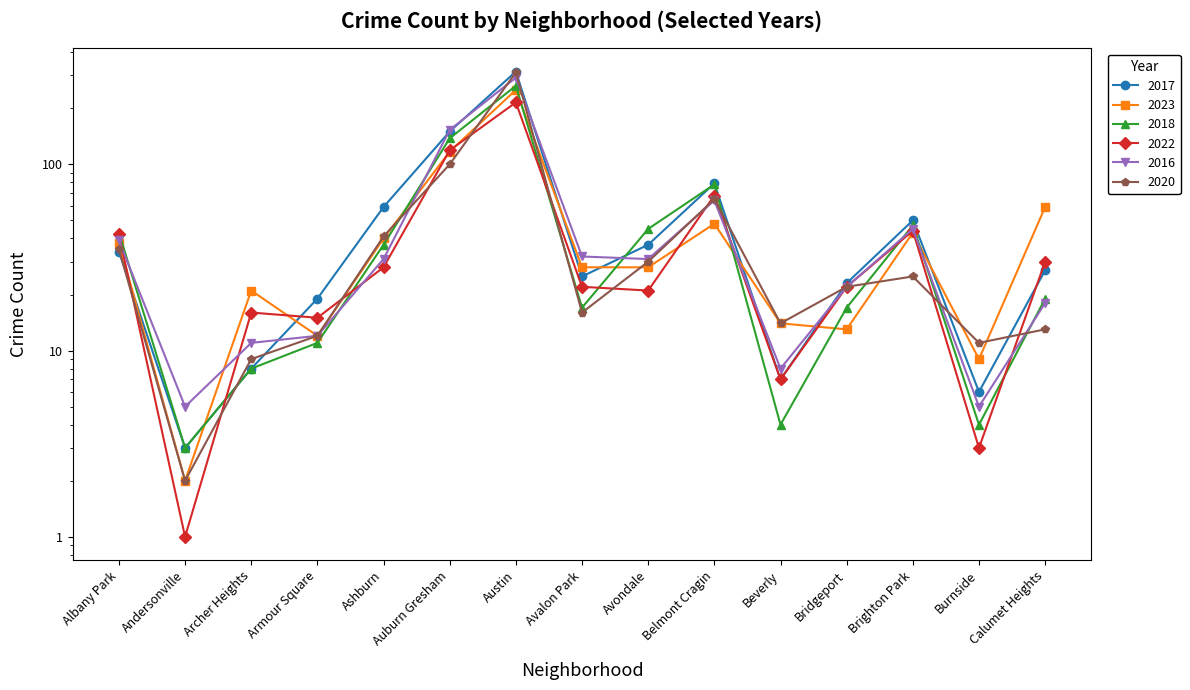

How many times do 2018 and 2017 cross each other?

2